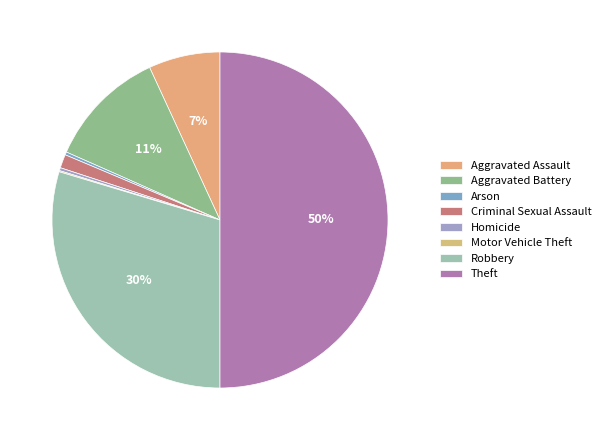

What is the change in value from Aggravated Assault to Arson?

-116